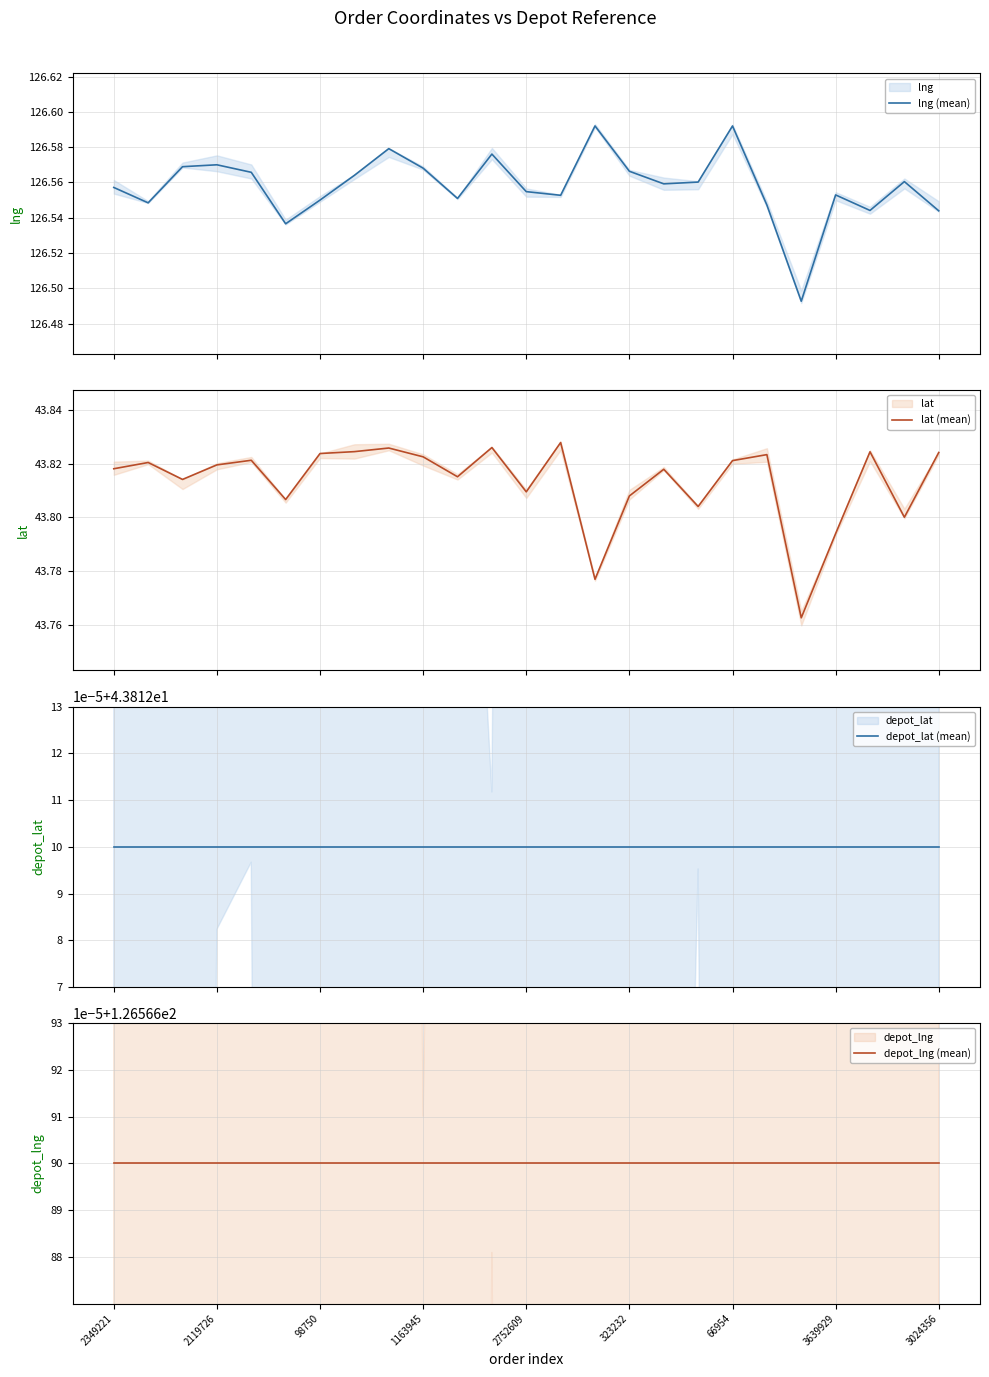

What is the label of the 24th point from the left?

23